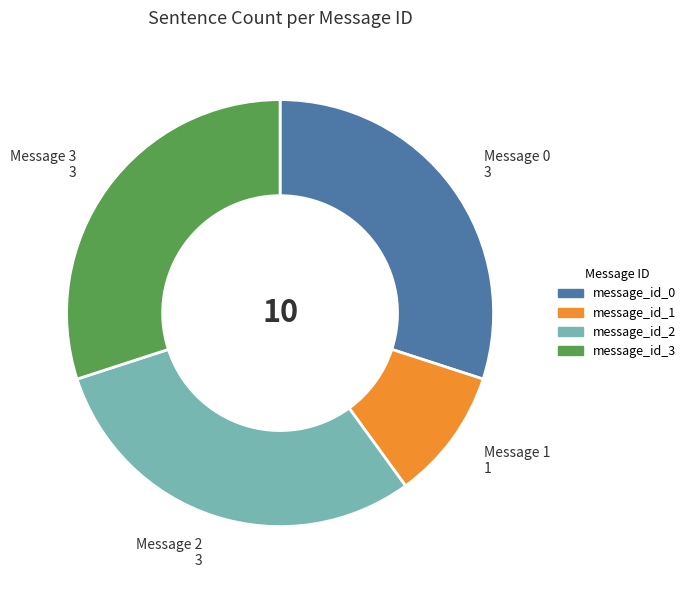

Which slice is the smallest?

Message 1 1